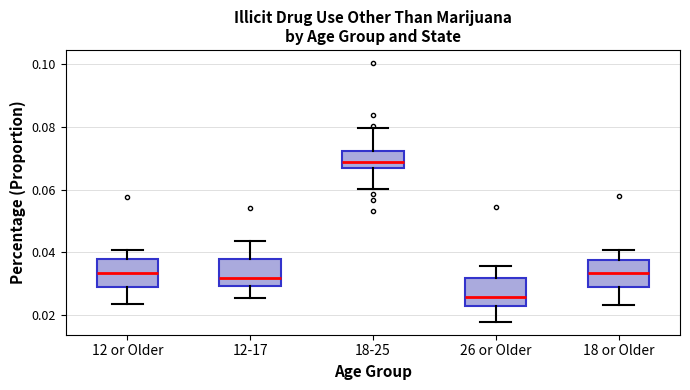

Which box's median line is the highest?

18-25